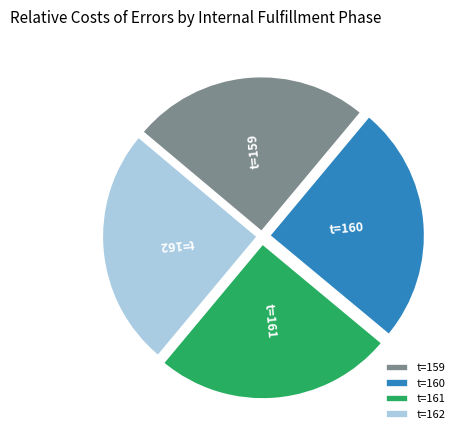

What is the ratio of the value at t=160 to the value at t=161?

1.0